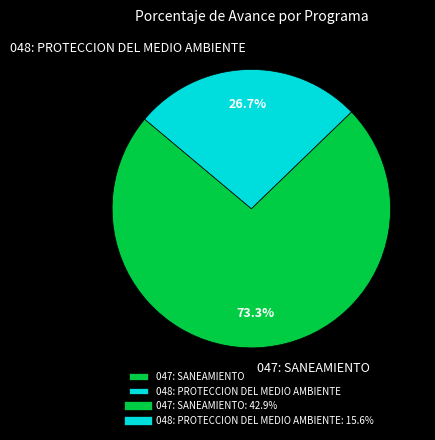

How much of the chart is everything except 048: PROTECCION DEL MEDIO AMBIENTE?

73.3%